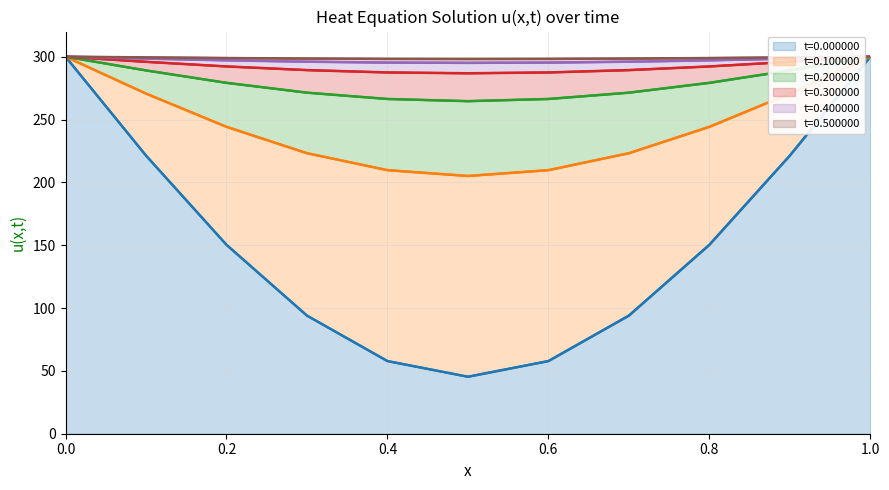

True or false: t=0.200000 and t=0.500000 intersect in this chart.

False